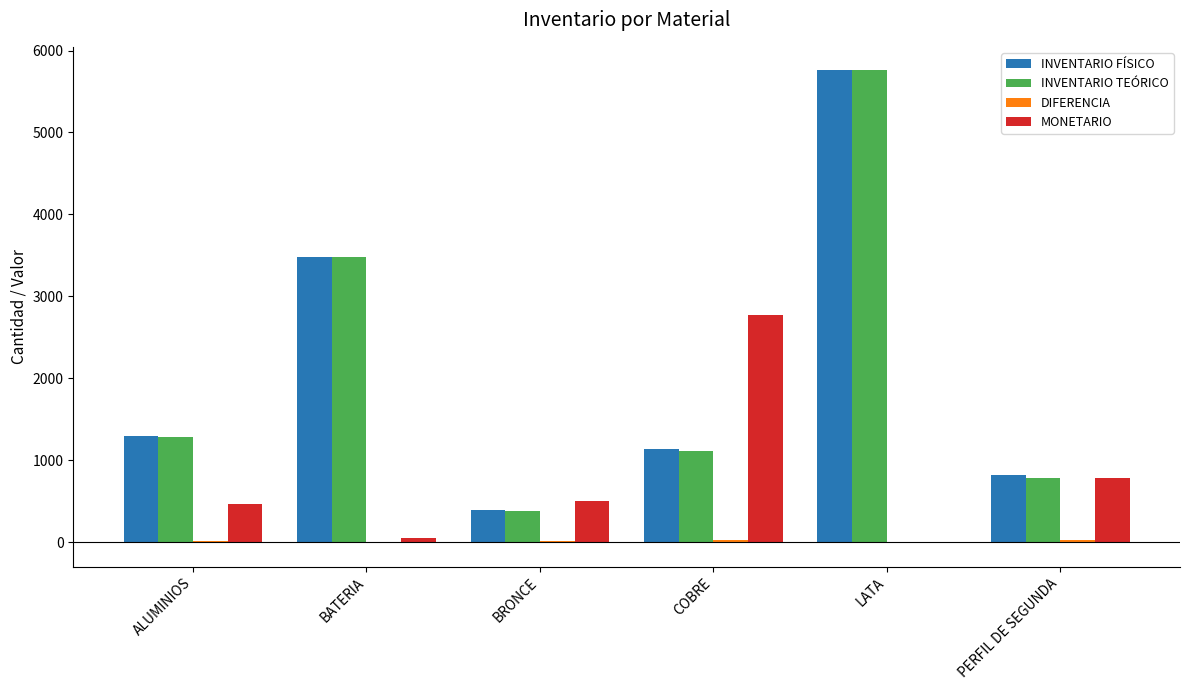

The value of INVENTARIO FÍSICO at LATA is 7769.4. True or false?

False